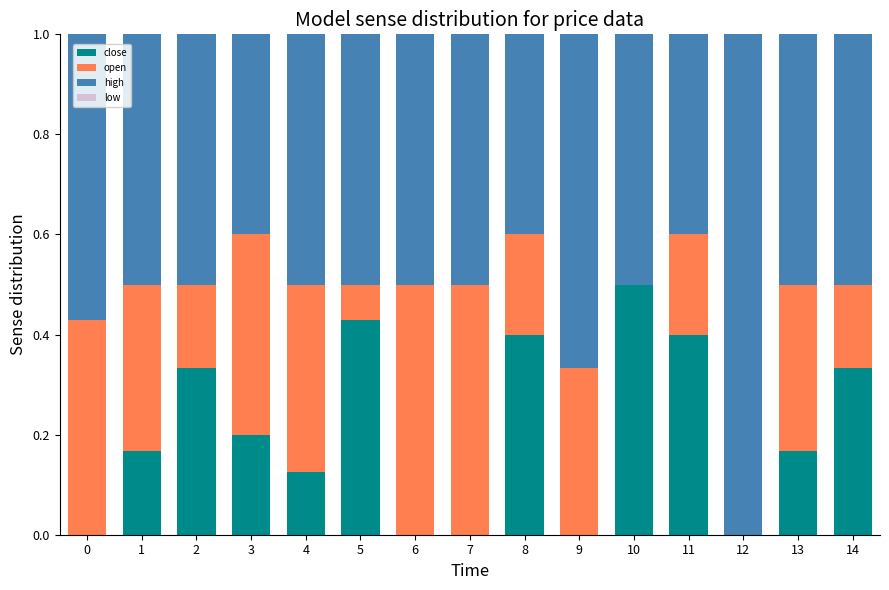

At which label does close reach its peak?

10